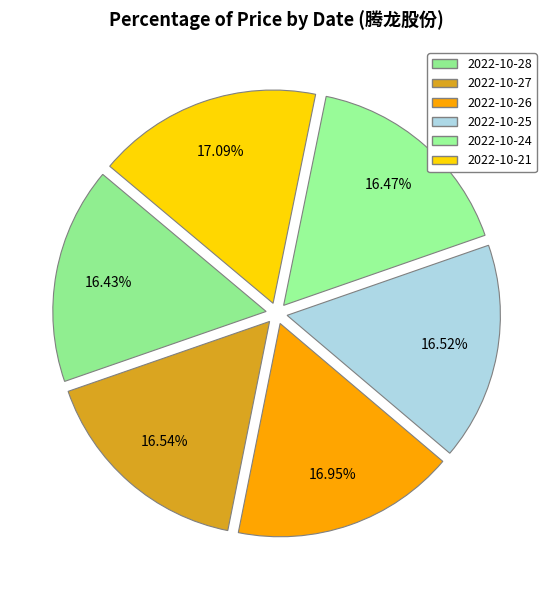

What percentage is the 2022-10-26 slice, to the nearest percent?

17%